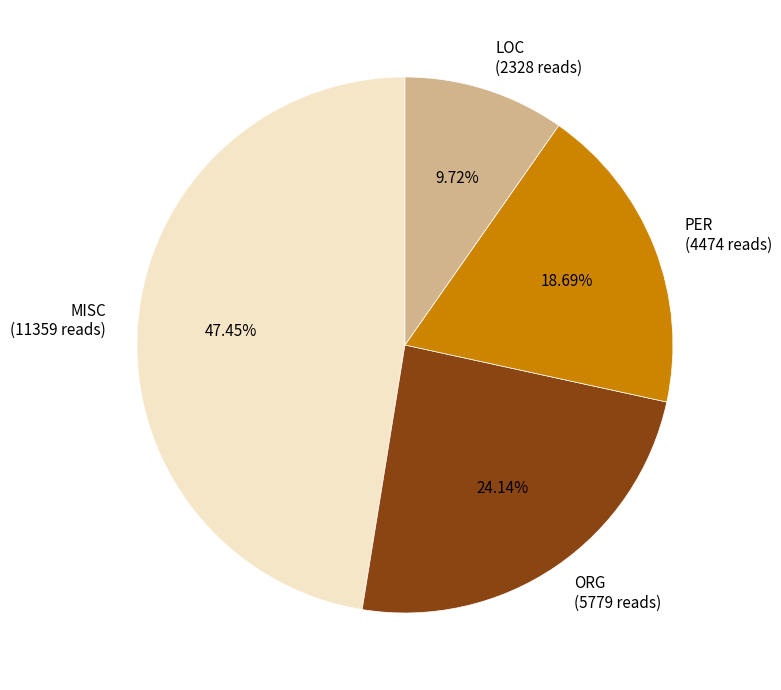

Is it true that ORG is 34% of the pie?

False